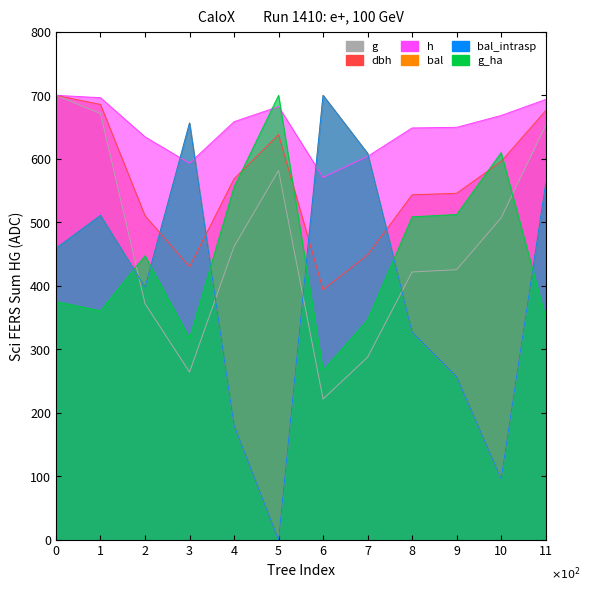

True or false: dbh and bal intersect in this chart.

True